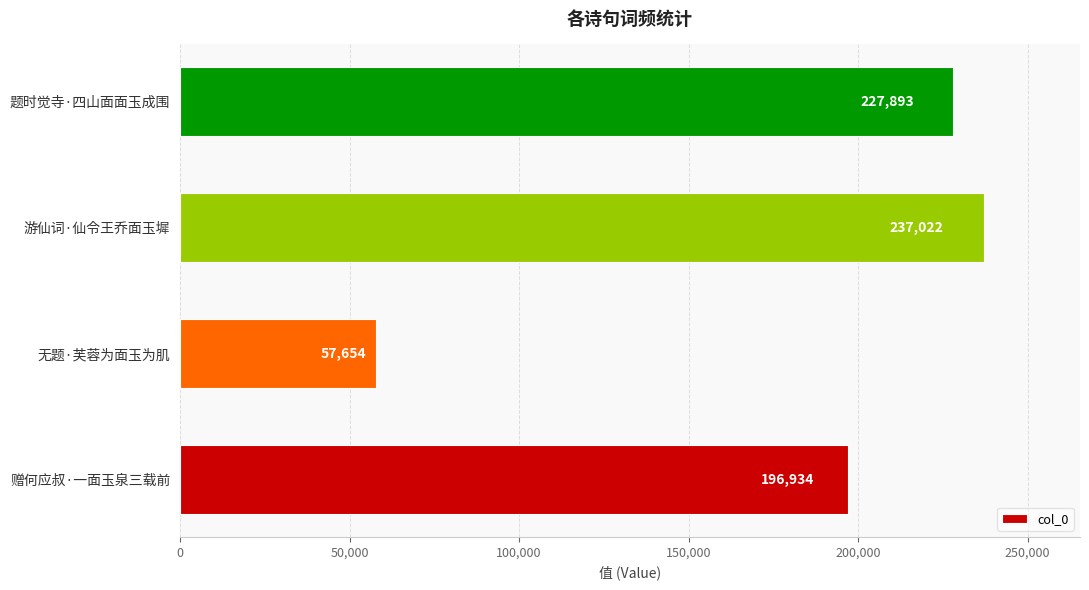

Rank the categories by value from lowest to highest.

无题·芙蓉为面玉为肌, 赠何应叔·一面玉泉三载前, 题时觉寺·四山面面玉成围, 游仙词·仙令王乔面玉墀